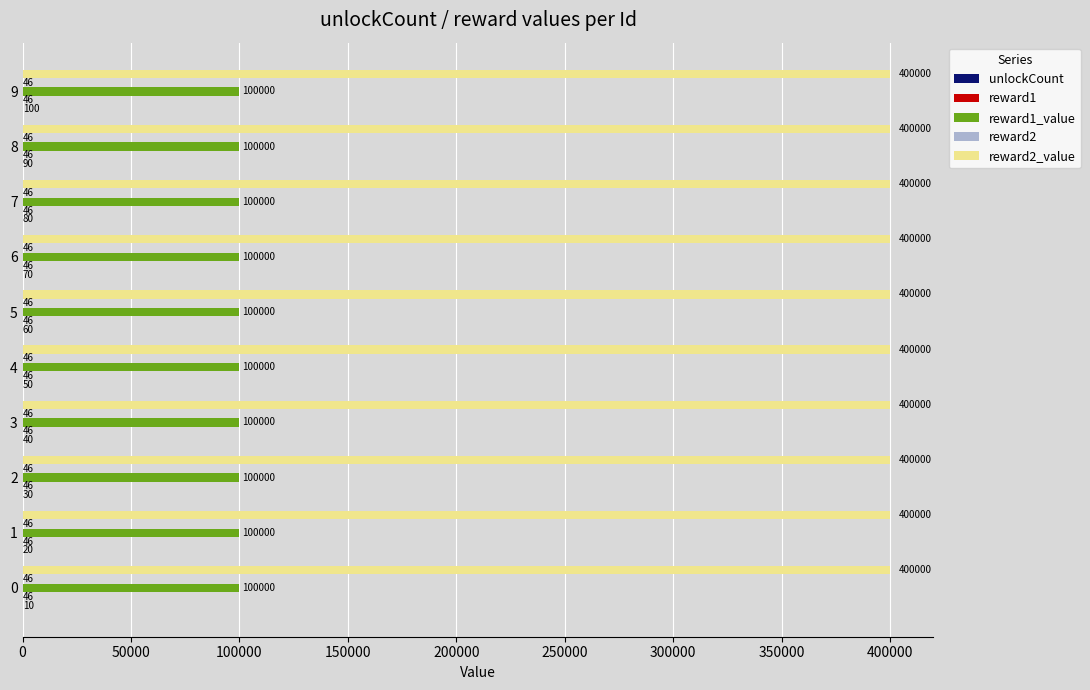

What is the maximum value shown in the chart?

400000